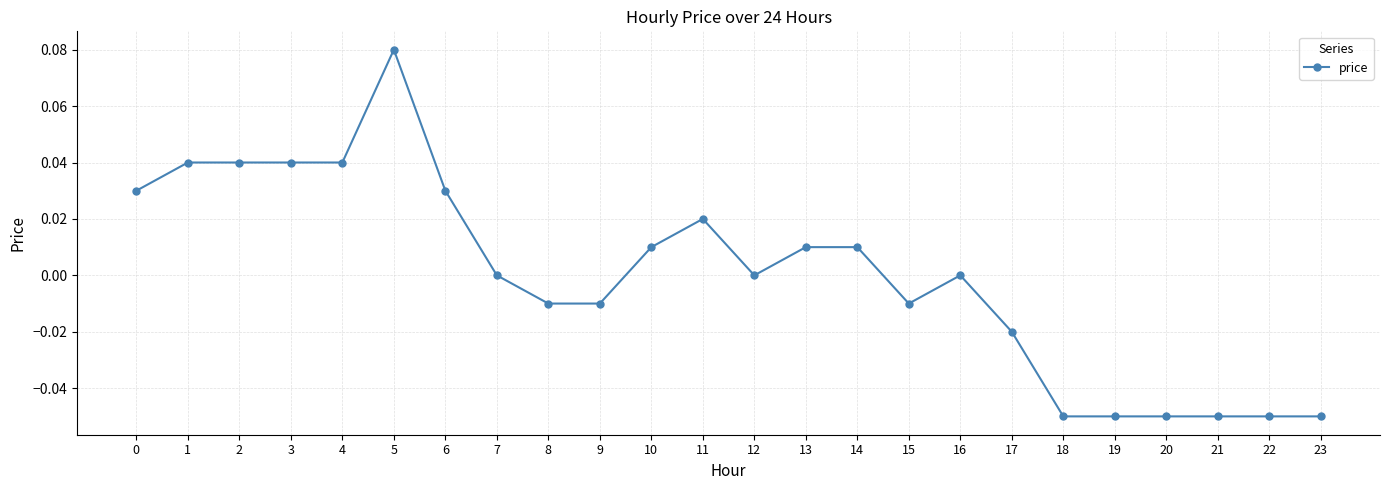

Between 8 and 5, which is larger?

5